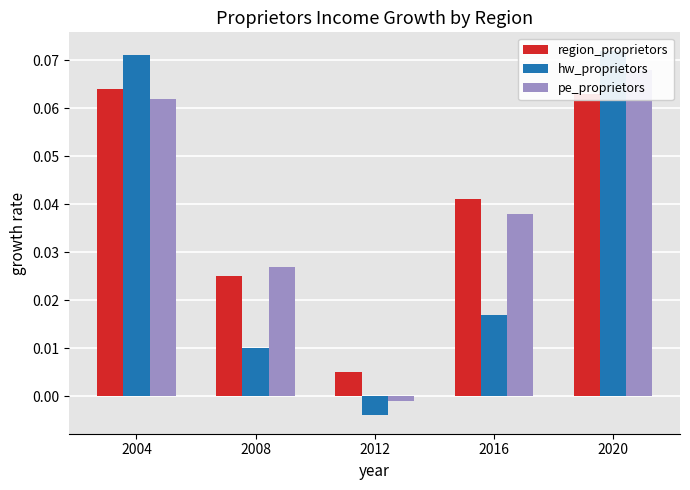

The region_proprietors series shows 0.0 at 2012. True or false?

False